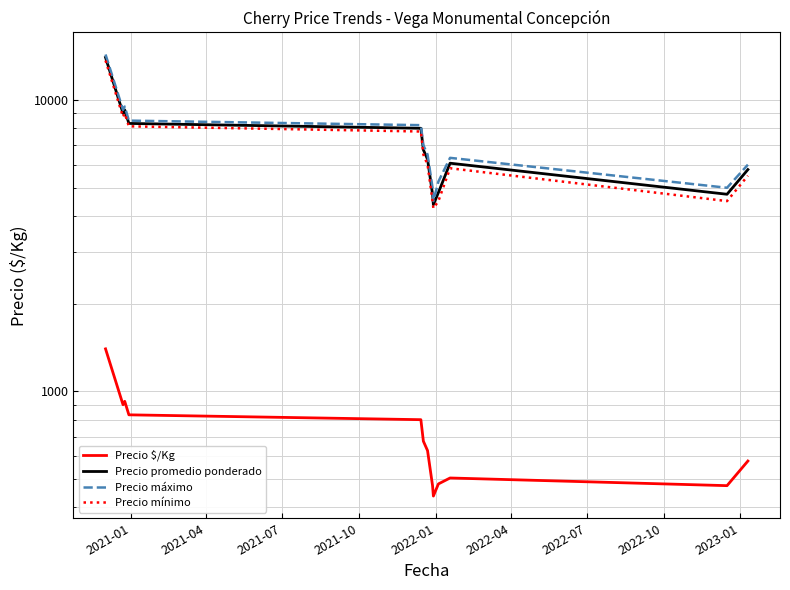

Which series has the widest spread of values?

Precio máximo